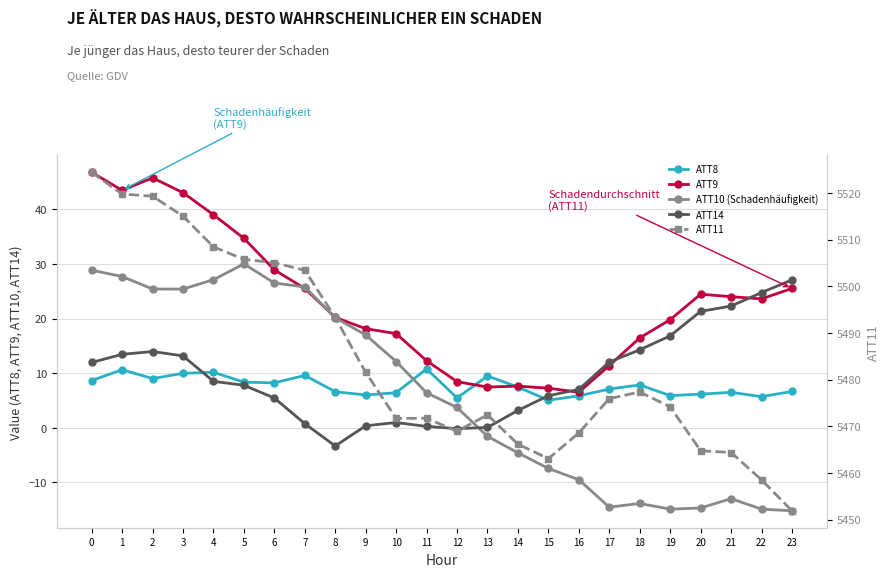

What is the difference between the ATT14 values at 13 and 23?

27.0